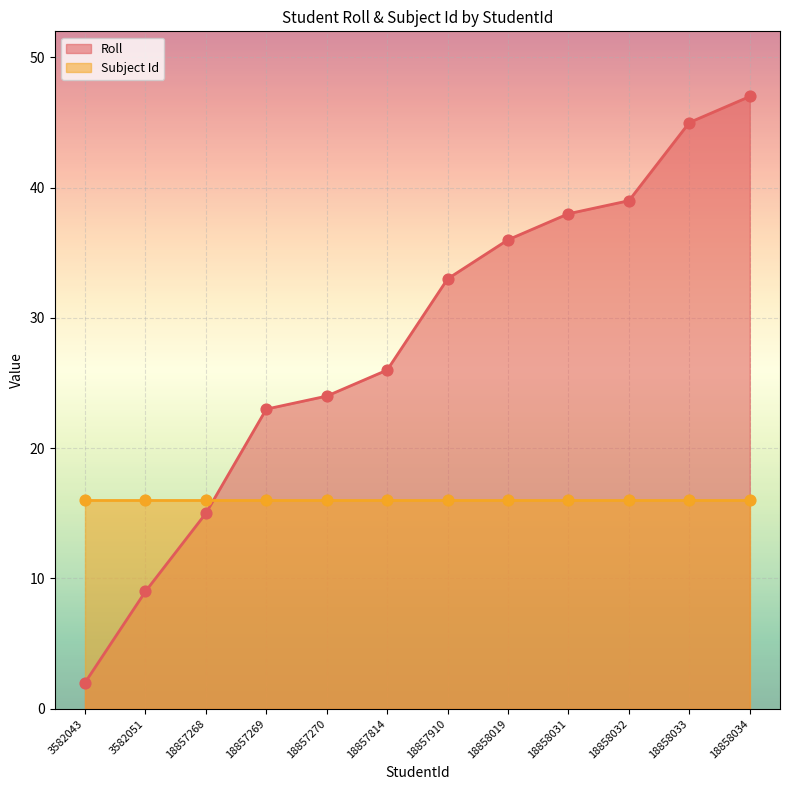

Approximately how many times larger is the value at 18857270 compared to 3582043?

12.0